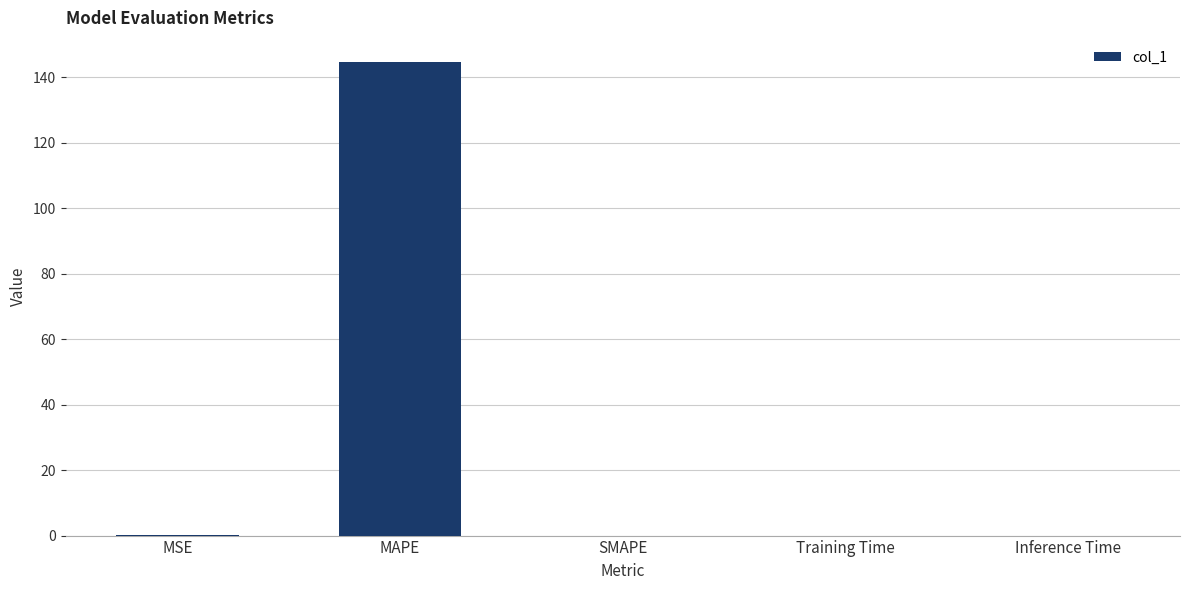

What is the sum of all values?

144.9